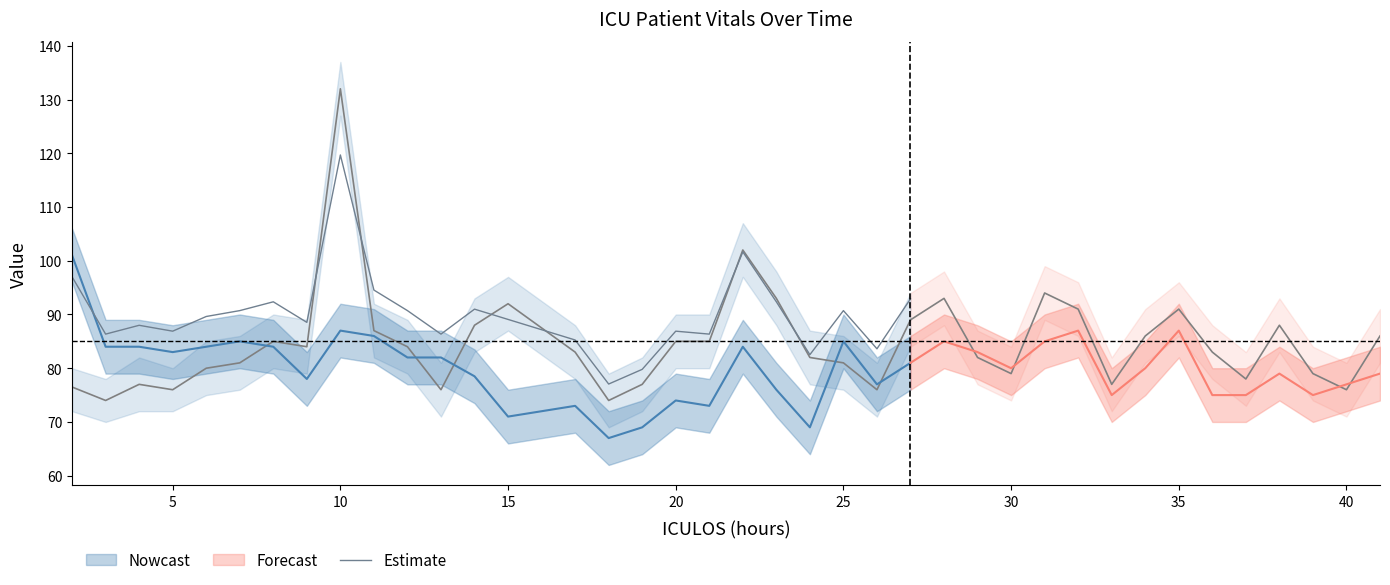

What is the highest value of the Estimate series?

119.7